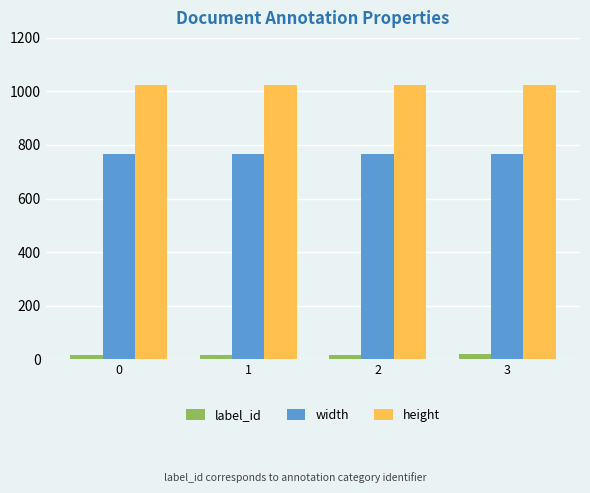

Is the value of label_id at 0 greater than the value of width at 1?

No